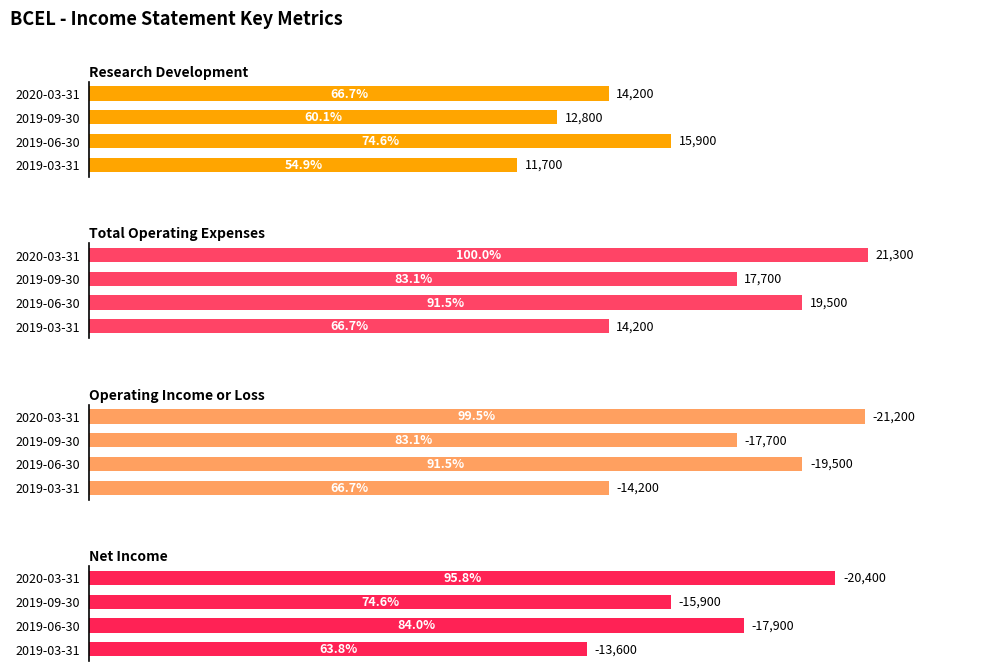

List the series in order of their peak value, highest first.

Total Operating Expenses, Operating Income or Loss, Net Income, Research Development